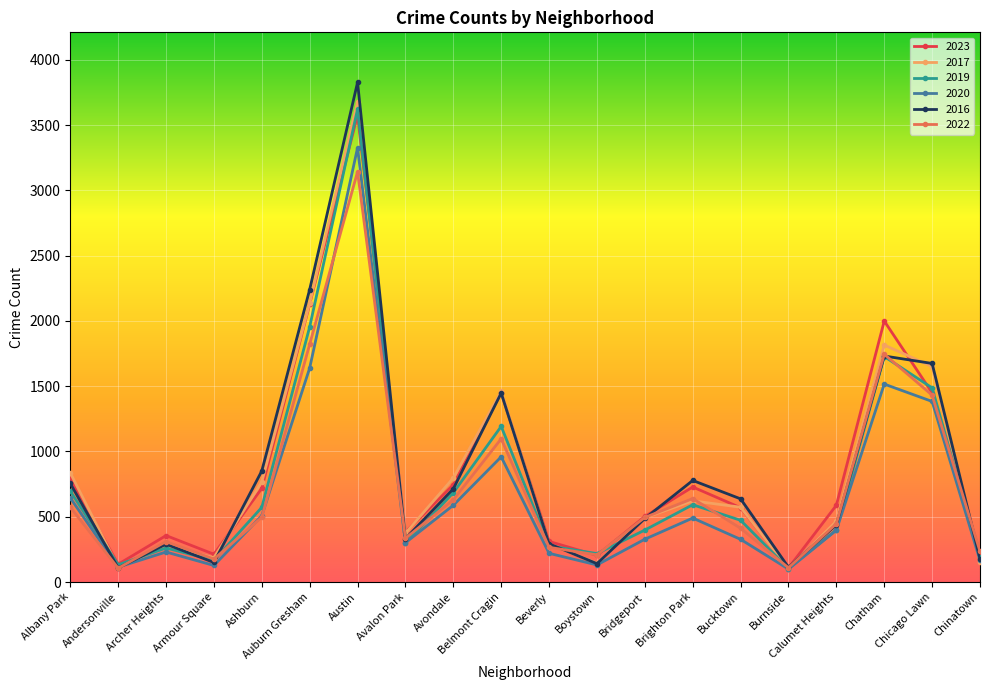

In 2017, how many points are higher than both neighbors (excluding endpoints)?

5